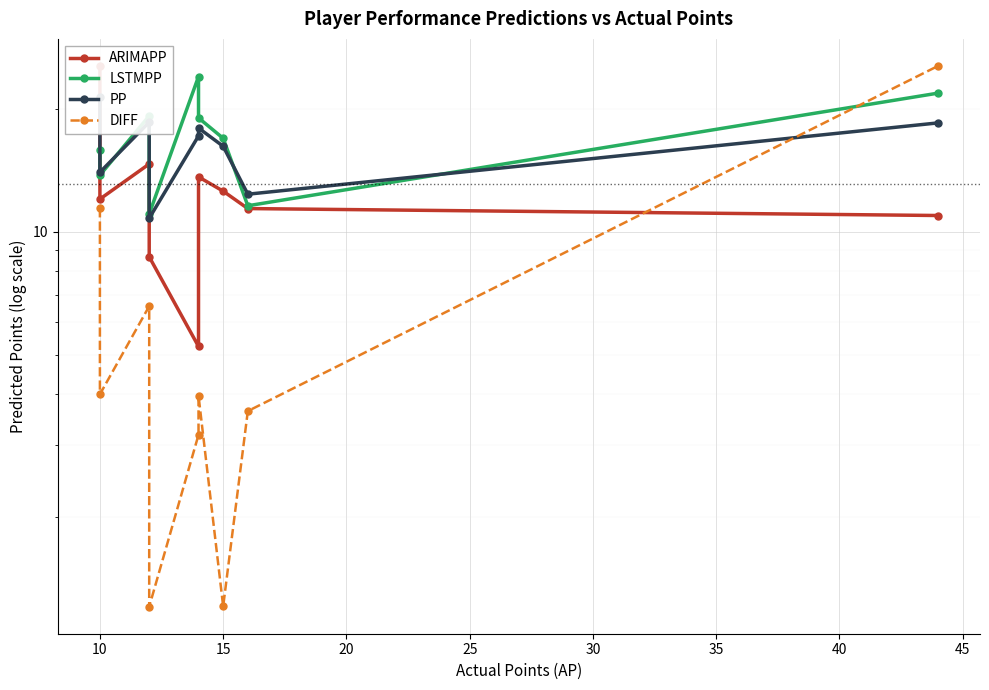

What is the spread (max minus min) of values at 40?

8.7